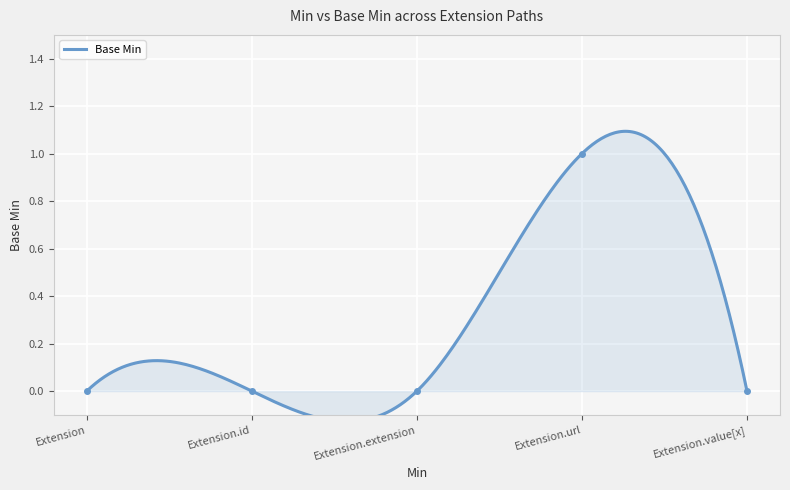

What position from the right is Extension.value[x]?

1